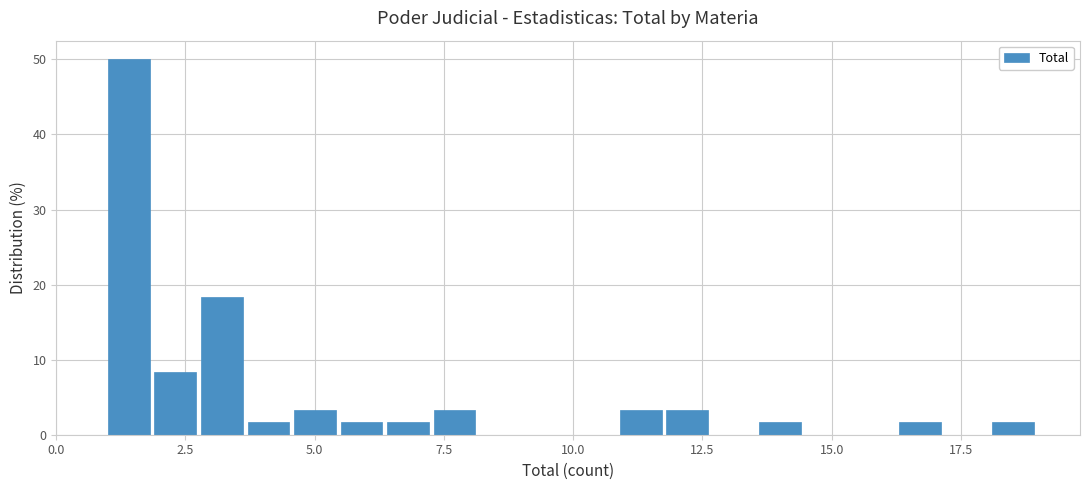

Read against the x-axis, roughly where is the centre of the tallest bar?

1.5